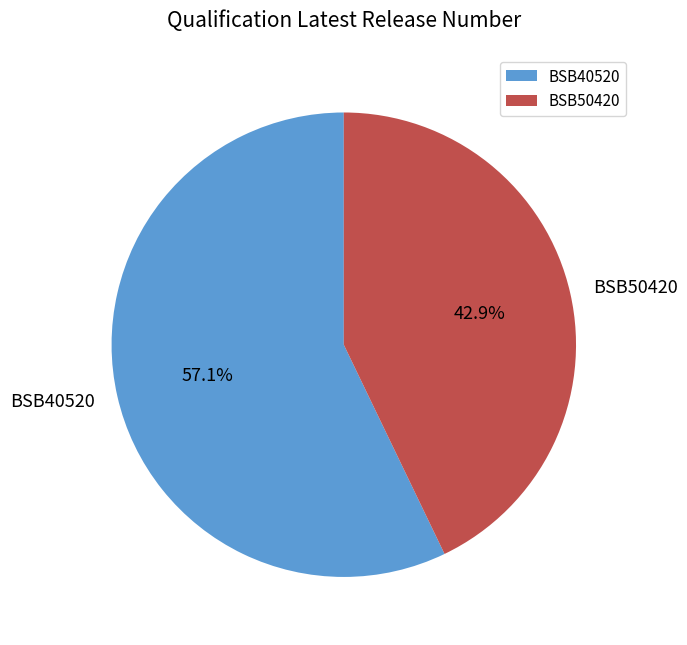

Which slice is the smallest?

BSB50420